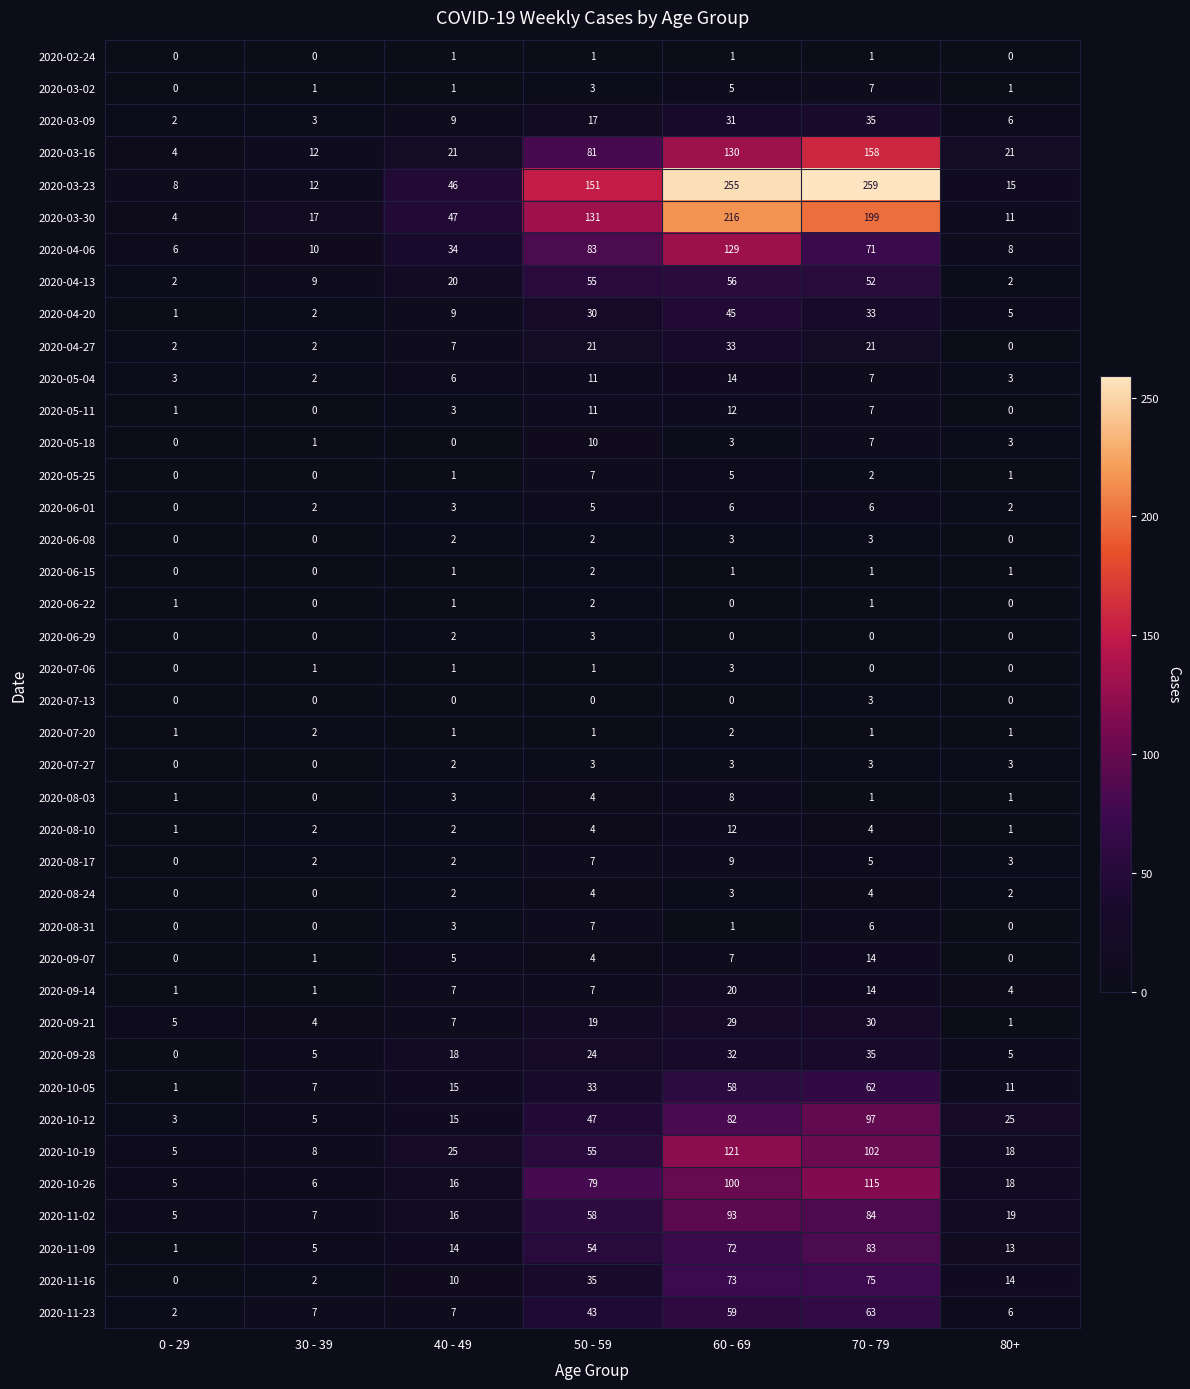

Which category has the lowest value in the 2020-04-06 series?

0 - 29